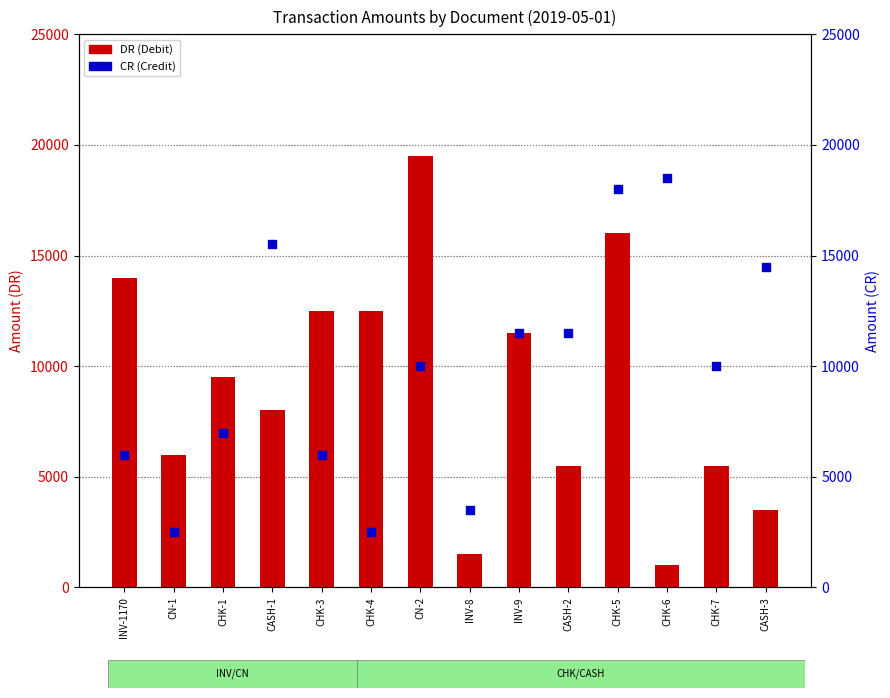

What are all the series names shown in the legend?

DR (Debit), CR (Credit)